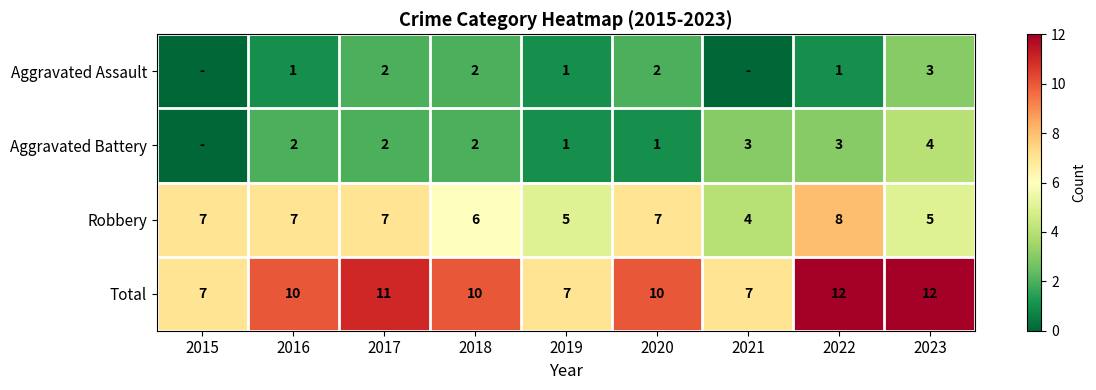

At which category does the chart reach its minimum across all series?

2015